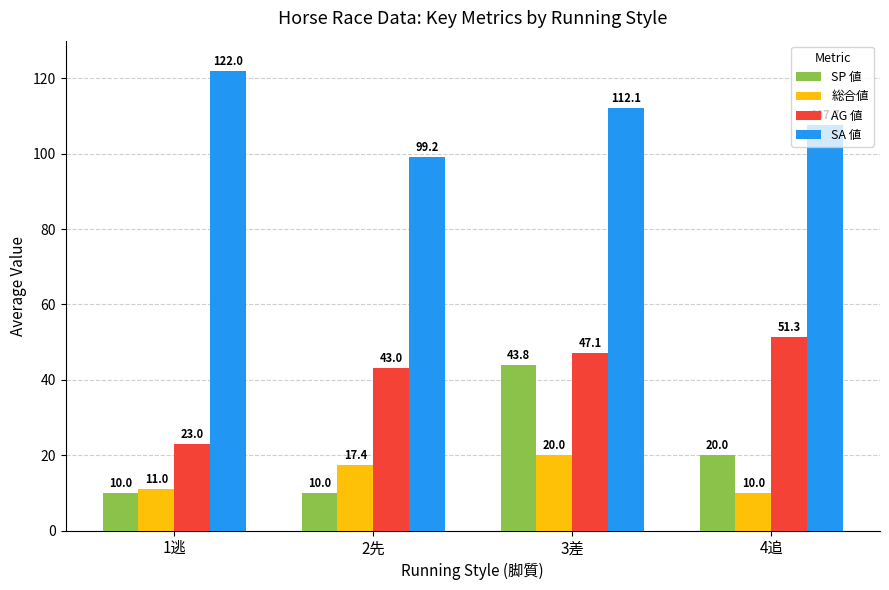

Reading left to right, transcribe all the data shown in this chart.

SP 値: 10.0	10.0	43.8	20.0
総合値: 11.0	17.4	20.0	10.0
AG 値: 23.0	43.0	47.1	51.3
SA 値: 122.0	99.2	112.1	107.7